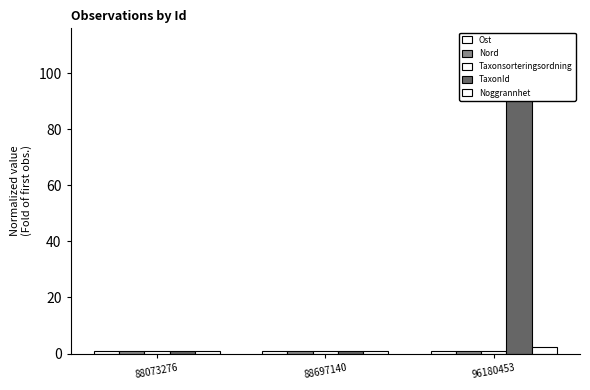

Between 88073276 and 96180453, which series saw the biggest shift?

TaxonId